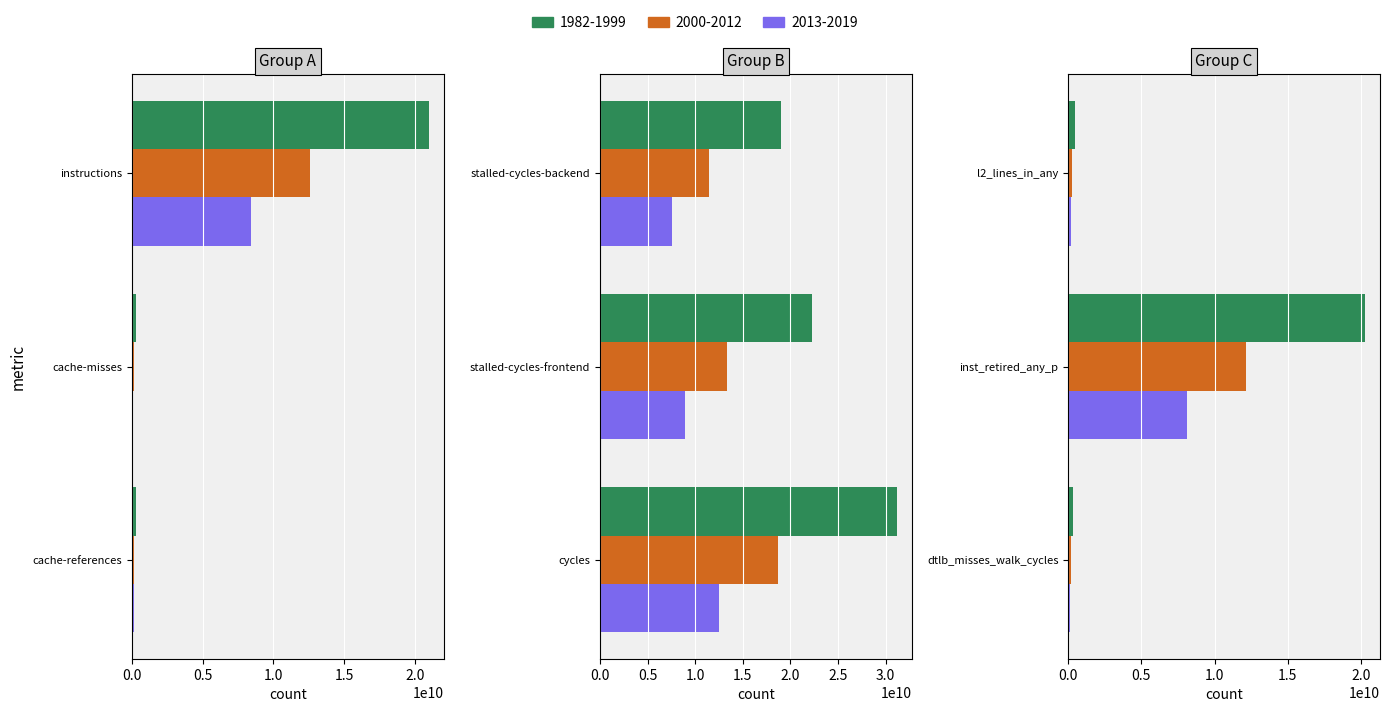

Between cache-misses and inst_retired_any_p, which is larger?

inst_retired_any_p